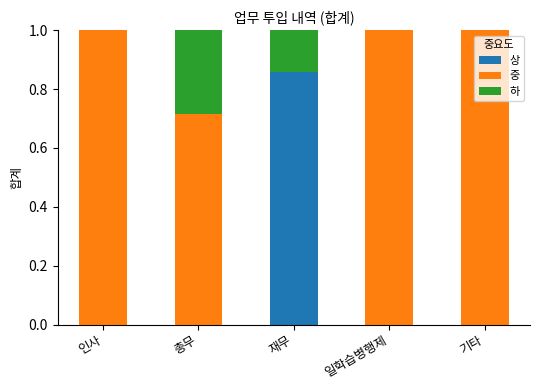

The 상 series shows 0.3 at 기타. True or false?

False